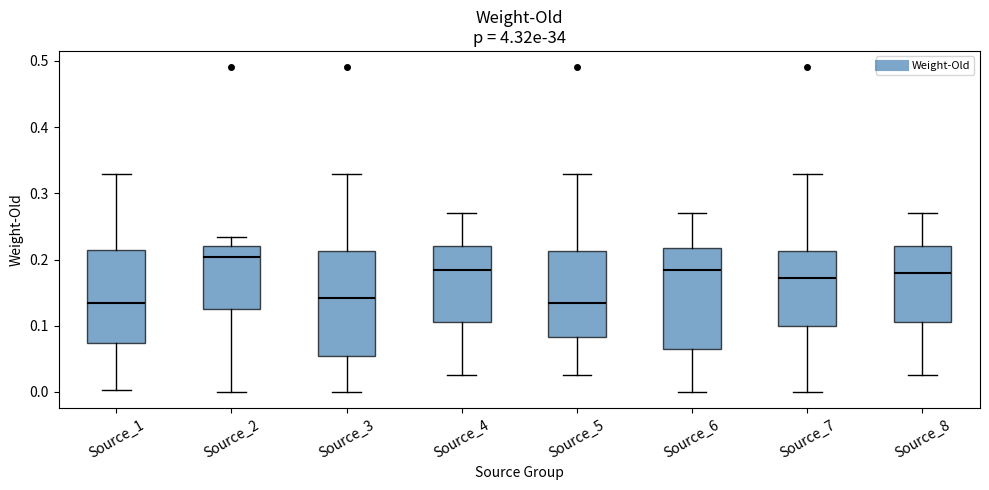

Reading left to right, transcribe this box plot: for each box, give where its median line is, the range the box spans, and where its two whiskers end, as read against the y-axis. The values are not printed on the chart, so give them approximately, as read against the axis.

Source_1: median 0.13, box 0.07 to 0.21, whiskers 0.00 to 0.33
Source_2: median 0.20, box 0.13 to 0.22, whiskers 0.00 to 0.23
Source_3: median 0.14, box 0.05 to 0.21, whiskers 0.00 to 0.33
Source_4: median 0.18, box 0.11 to 0.22, whiskers 0.03 to 0.27
Source_5: median 0.14, box 0.08 to 0.21, whiskers 0.03 to 0.33
Source_6: median 0.18, box 0.07 to 0.22, whiskers 0.00 to 0.27
Source_7: median 0.17, box 0.10 to 0.21, whiskers 0.00 to 0.33
Source_8: median 0.18, box 0.11 to 0.22, whiskers 0.03 to 0.27